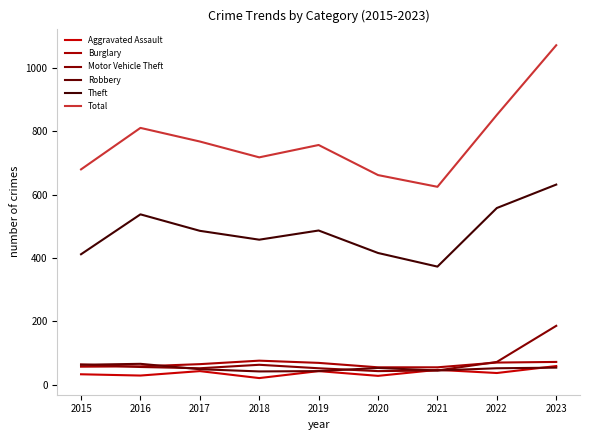

How many lines are shown in the chart?

6